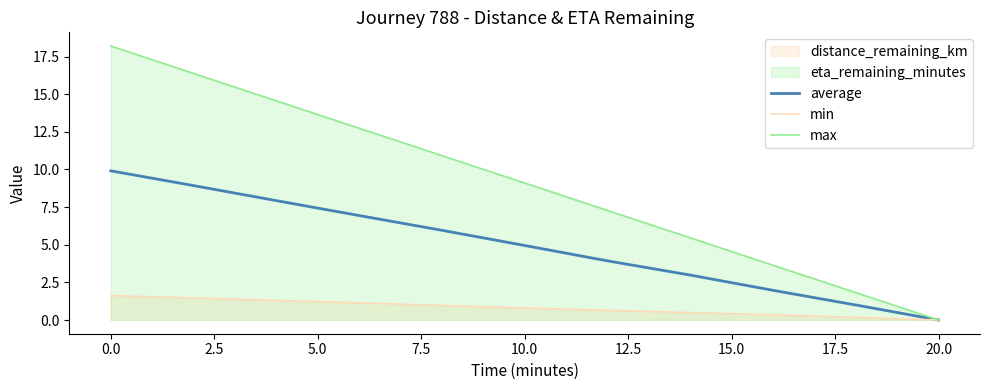

List the series in order of their peak value, highest first.

max, average, min